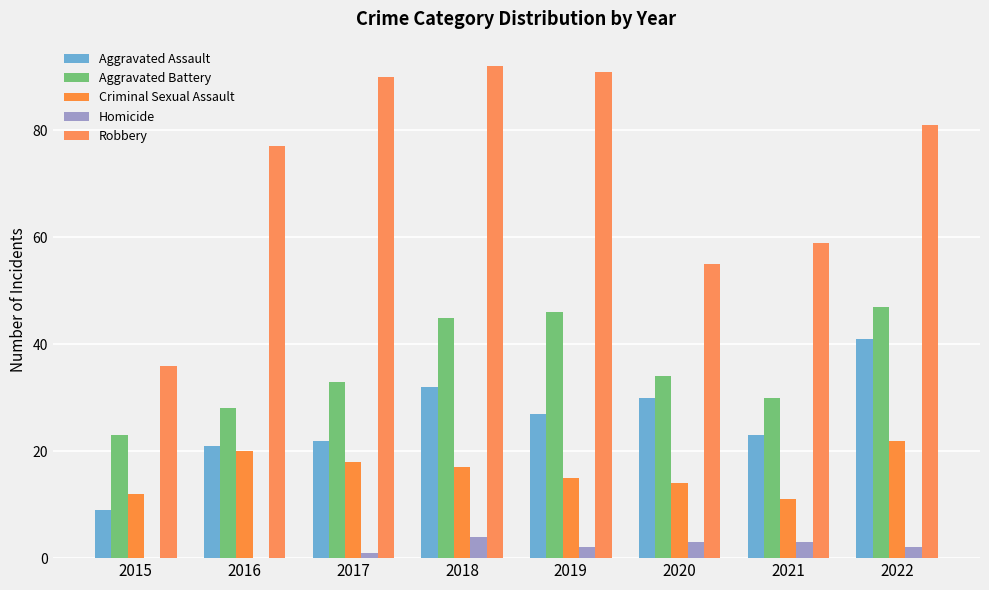

What is the difference between the maximum and minimum values in the Robbery series?

56